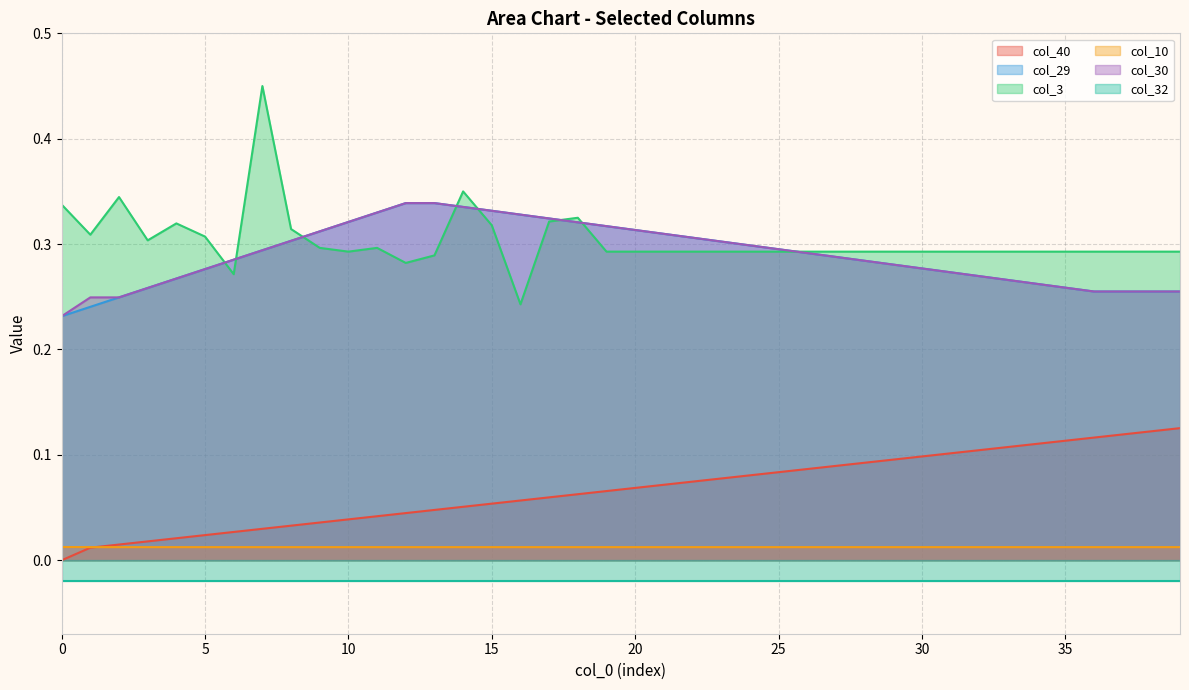

How many categories are shown in the chart?

40